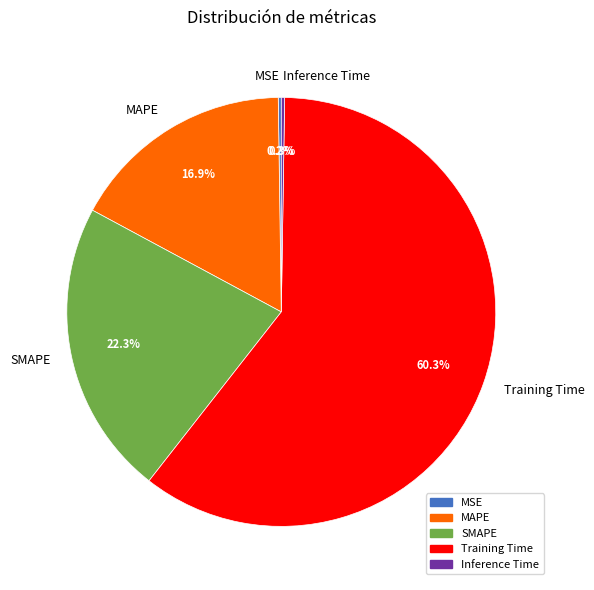

To the nearest percent, what percentage of the pie is Training Time?

60%